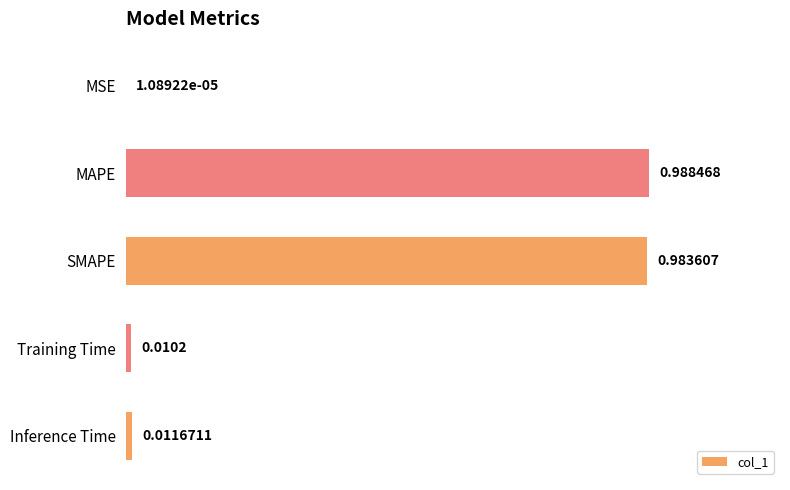

Are the bars horizontal?

Yes